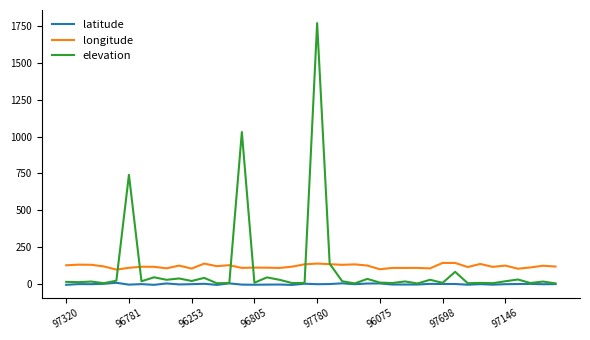

How many values in the longitude series are below 116?

20